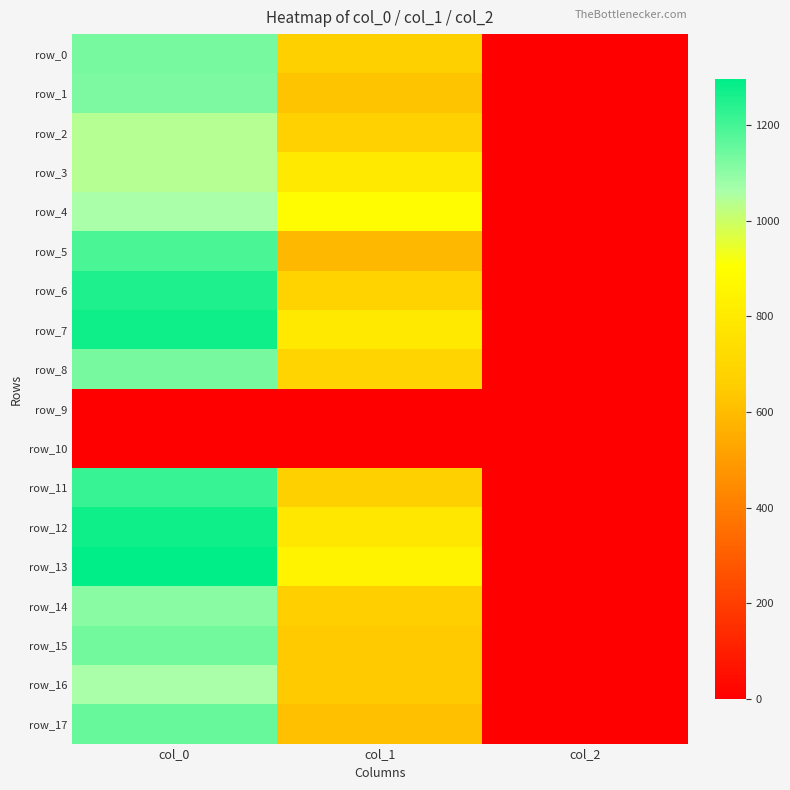

Which series has the largest total across all categories?

row_13